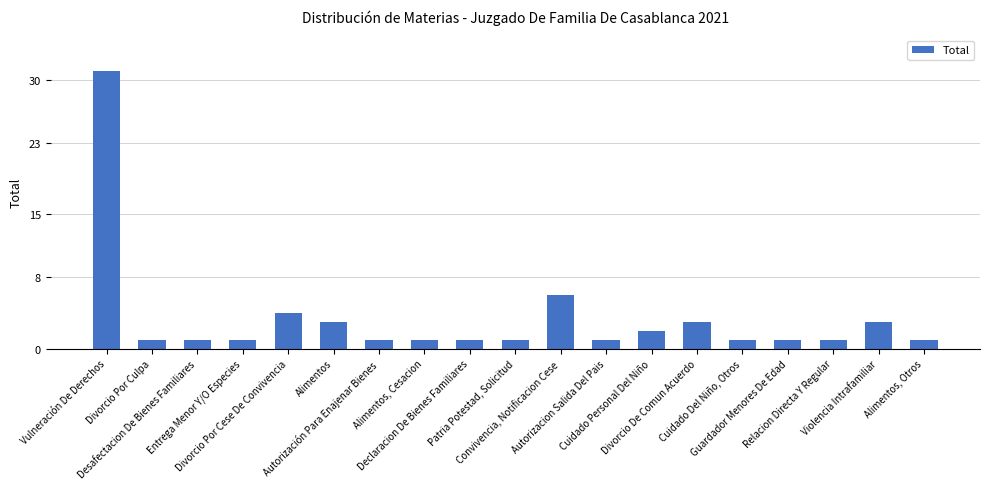

What is the label of the 5th bar from the left?

Divorcio Por Cese De Convivencia